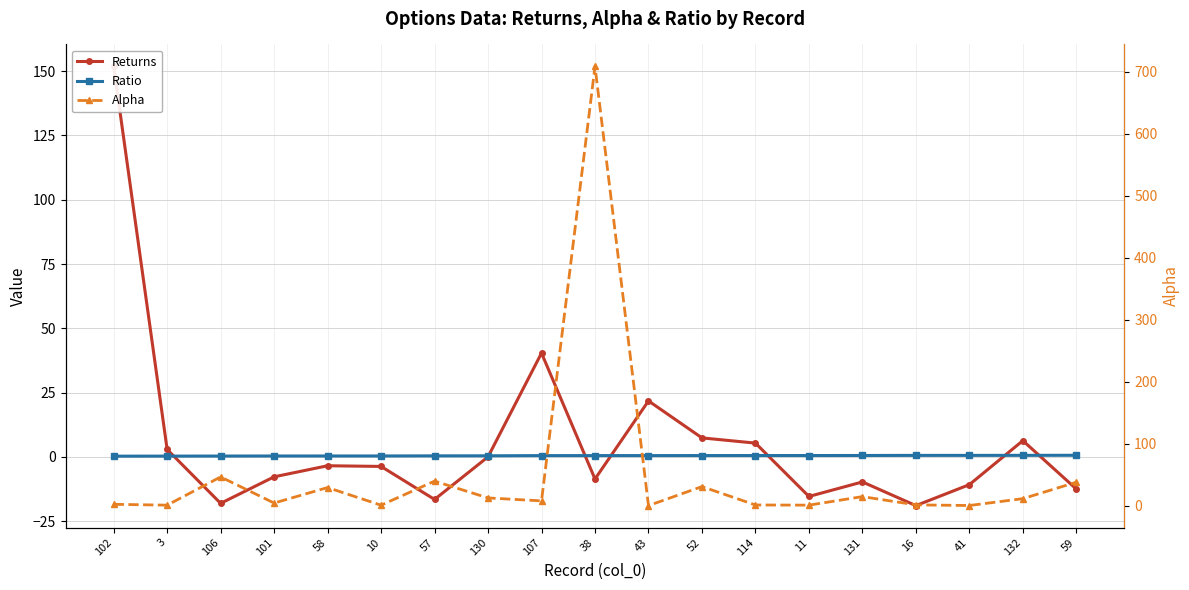

How many lines are shown in the chart?

3